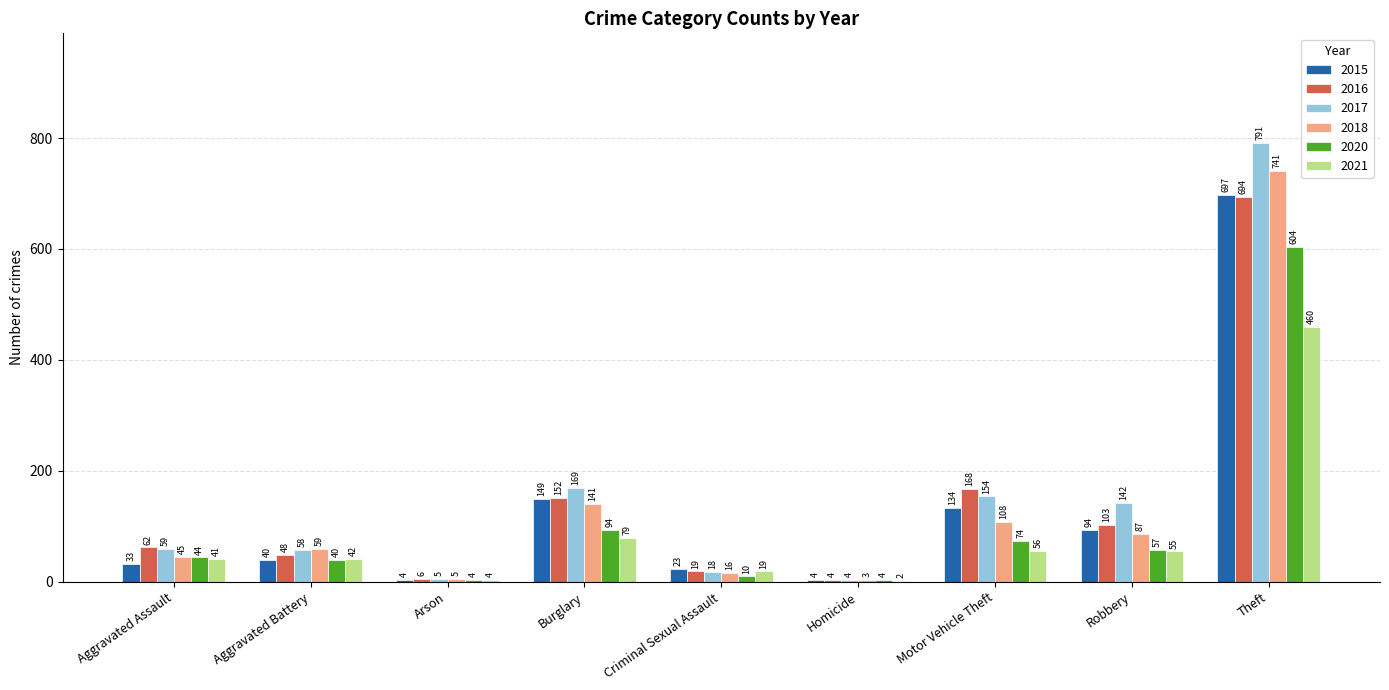

Which label corresponds to the largest value in the chart?

Theft